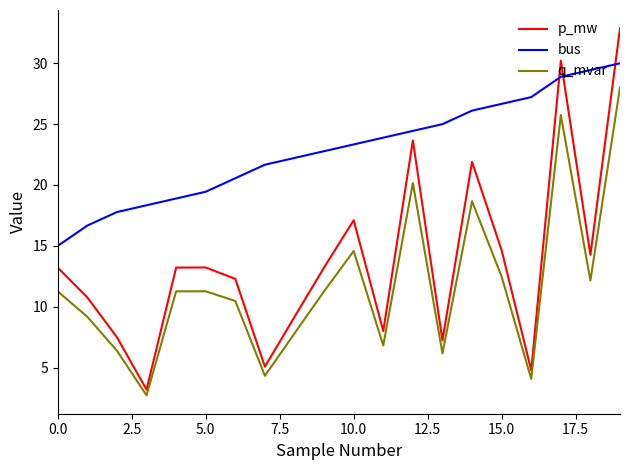

True or false: q_mvar and bus intersect in this chart.

False